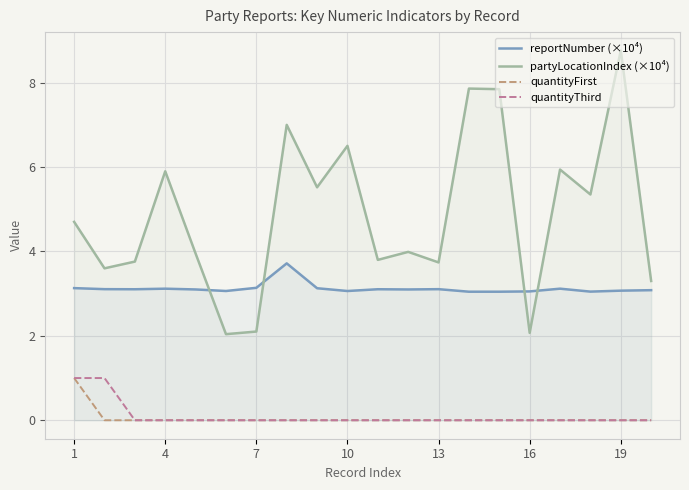

What is the minimum value for partyLocationIndex (×10⁴)?

2.0